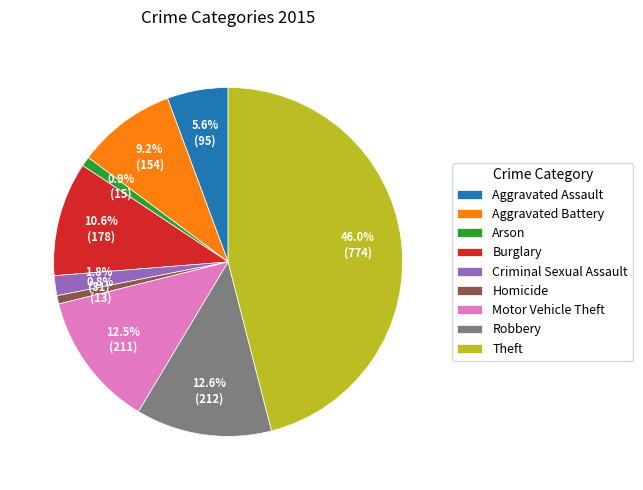

Between Aggravated Battery and Motor Vehicle Theft, which is larger?

Motor Vehicle Theft